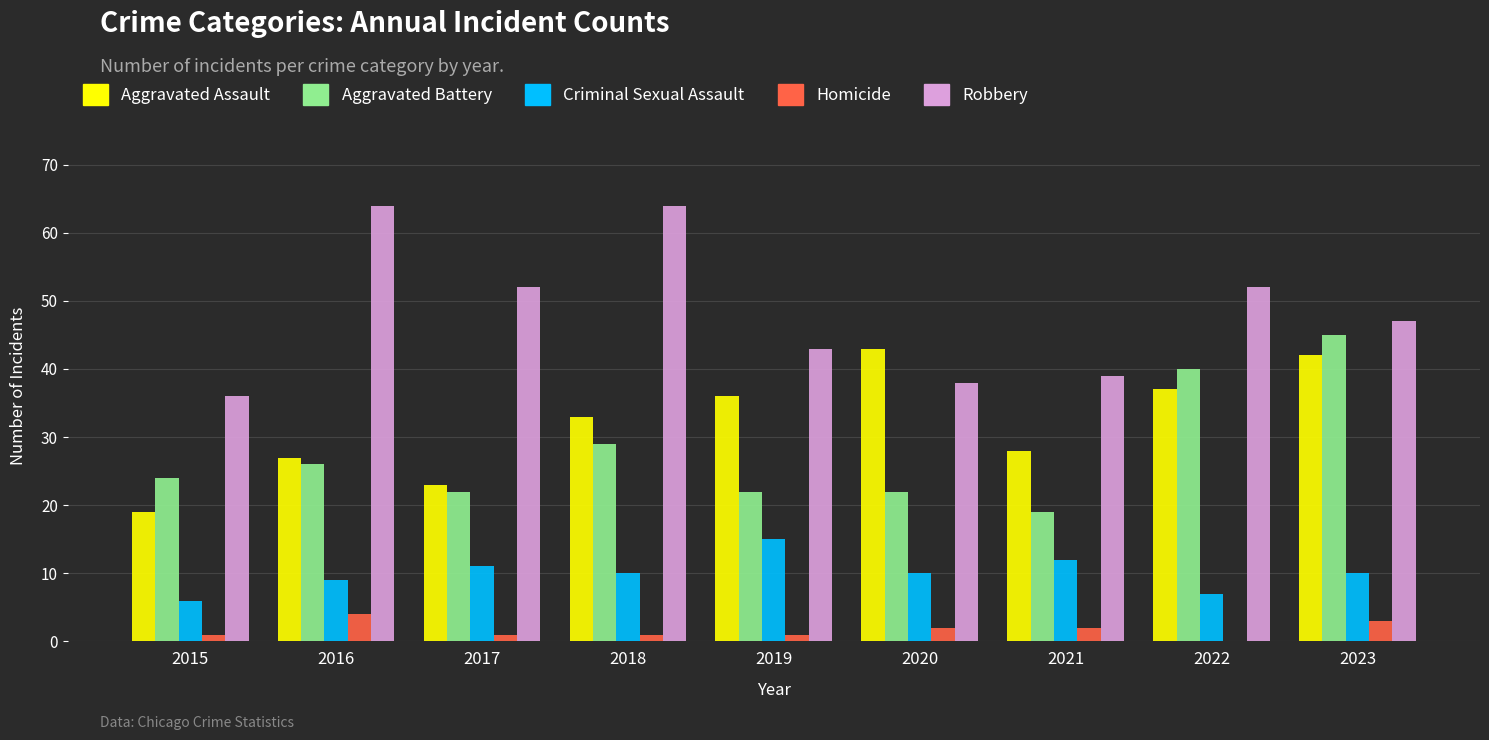

What is the maximum value for Robbery?

64